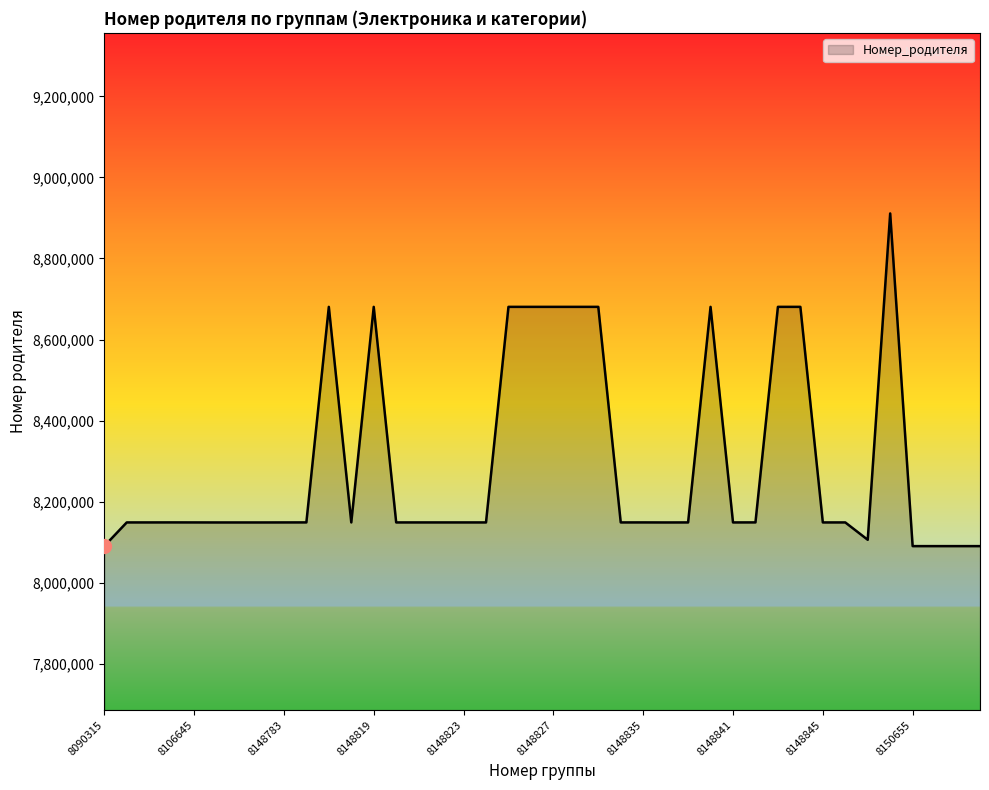

How many lines are shown in the chart?

1